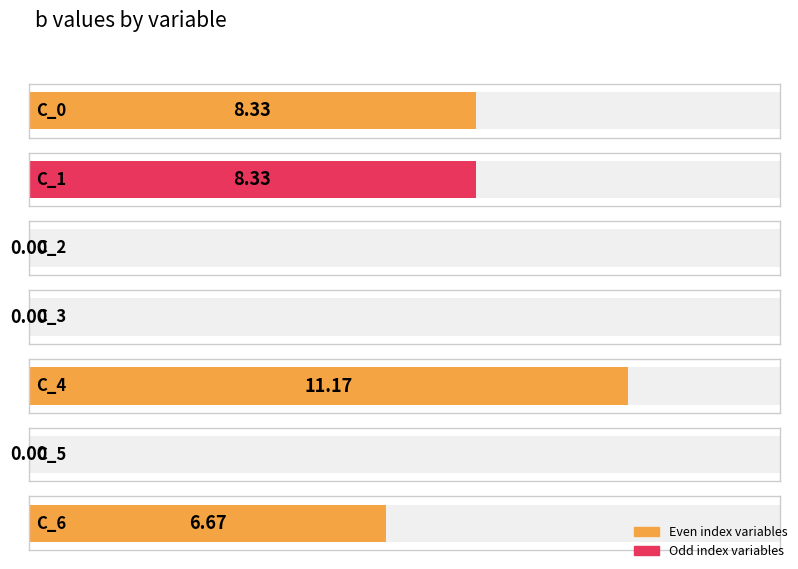

What is the change in value from C_4 to C_5?

-11.2